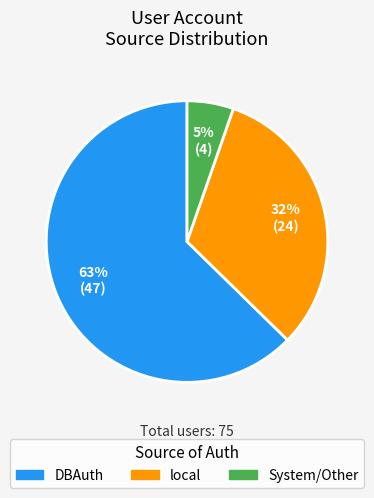

Which slice is the smallest?

System/Other